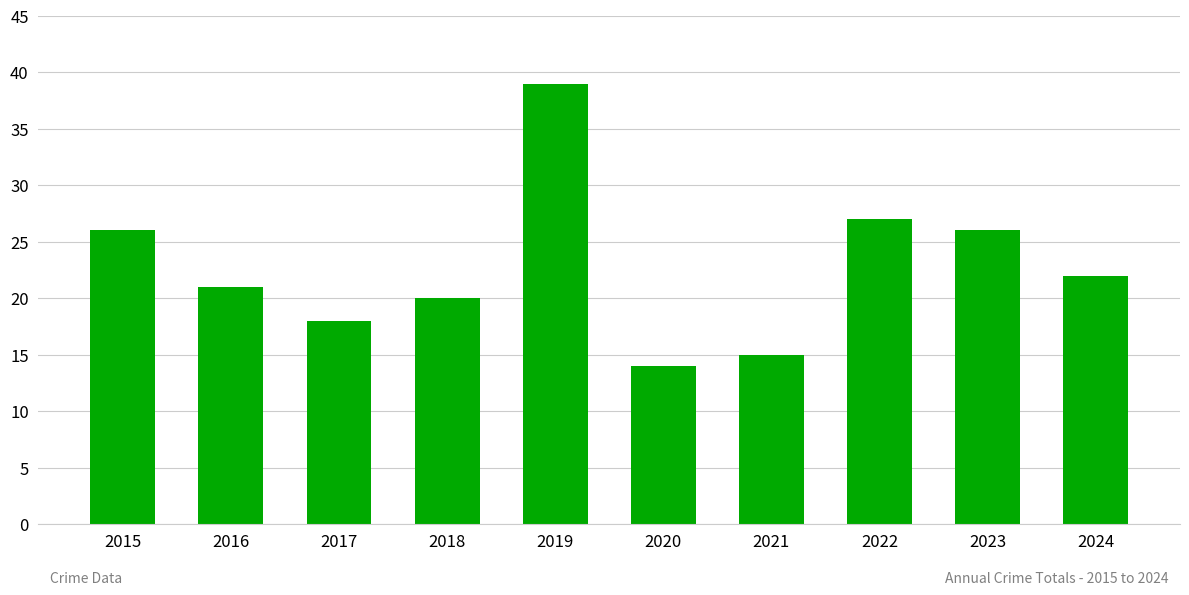

What is the sum of all values?

228